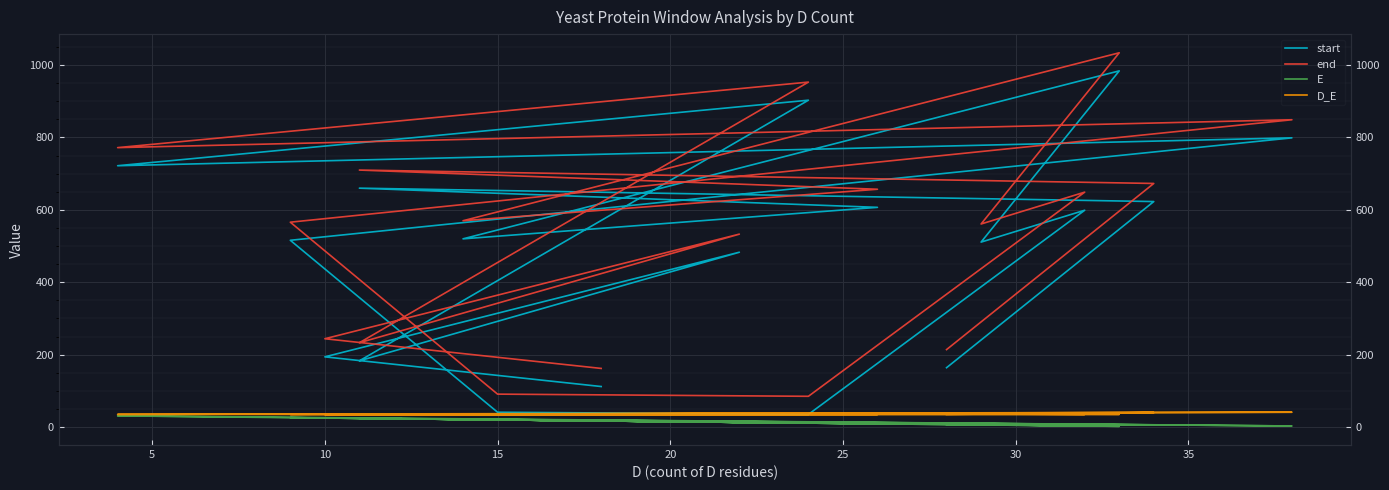

True or false: E and start cross at least once.

False